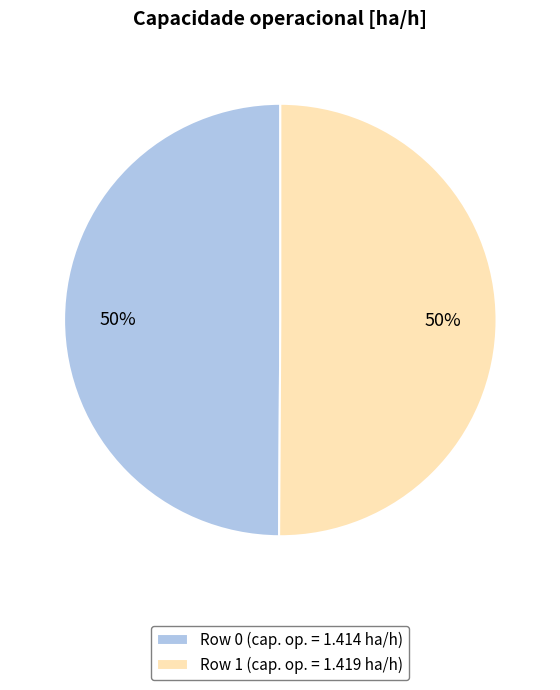

Is the sum of Row 1 (cap. op. = 1.419 ha/h) and Row 0 (cap. op. = 1.414 ha/h) greater than half?

Yes